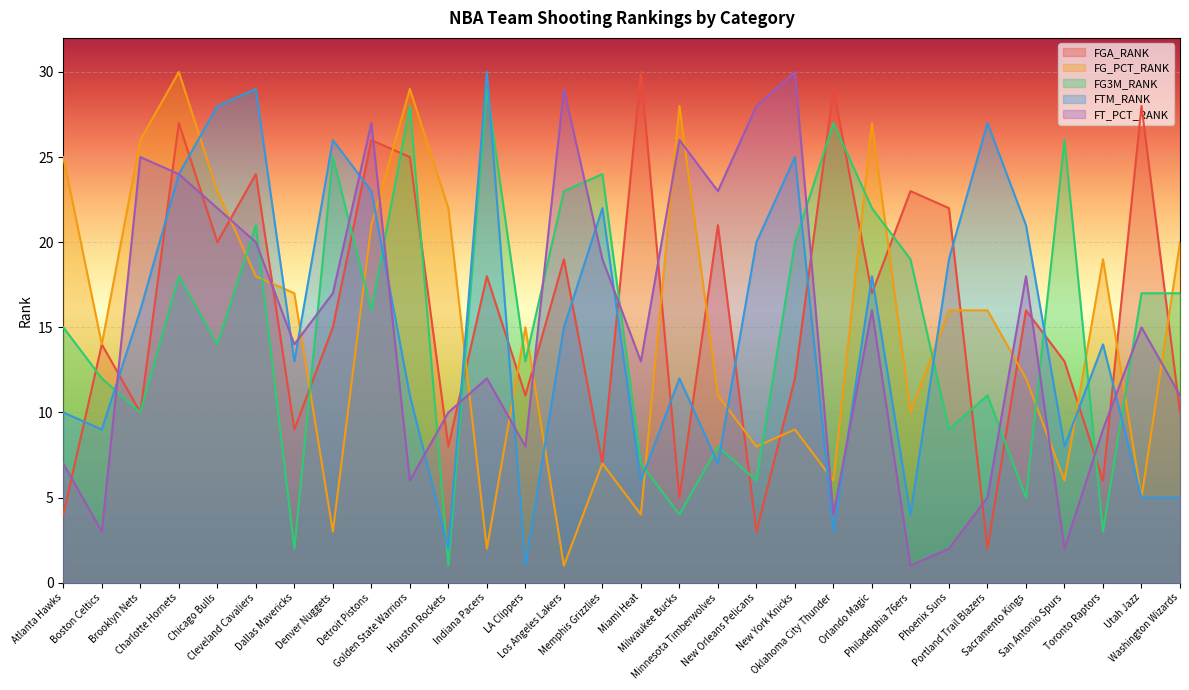

After their last crossing, which series has the higher values: FGA_RANK or FG_PCT_RANK?

FG_PCT_RANK